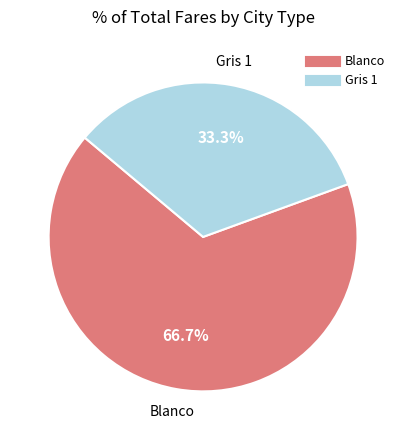

Is there any slice that represents more than half of the pie?

Yes